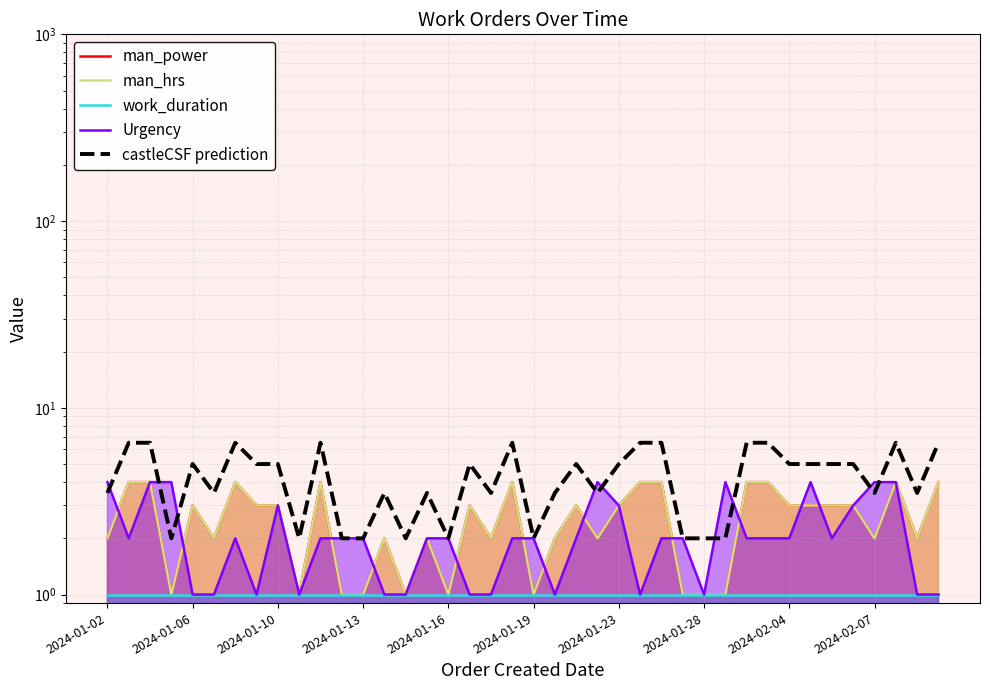

What is the sum of the castleCSF prediction values at 37 and 15?

10.0